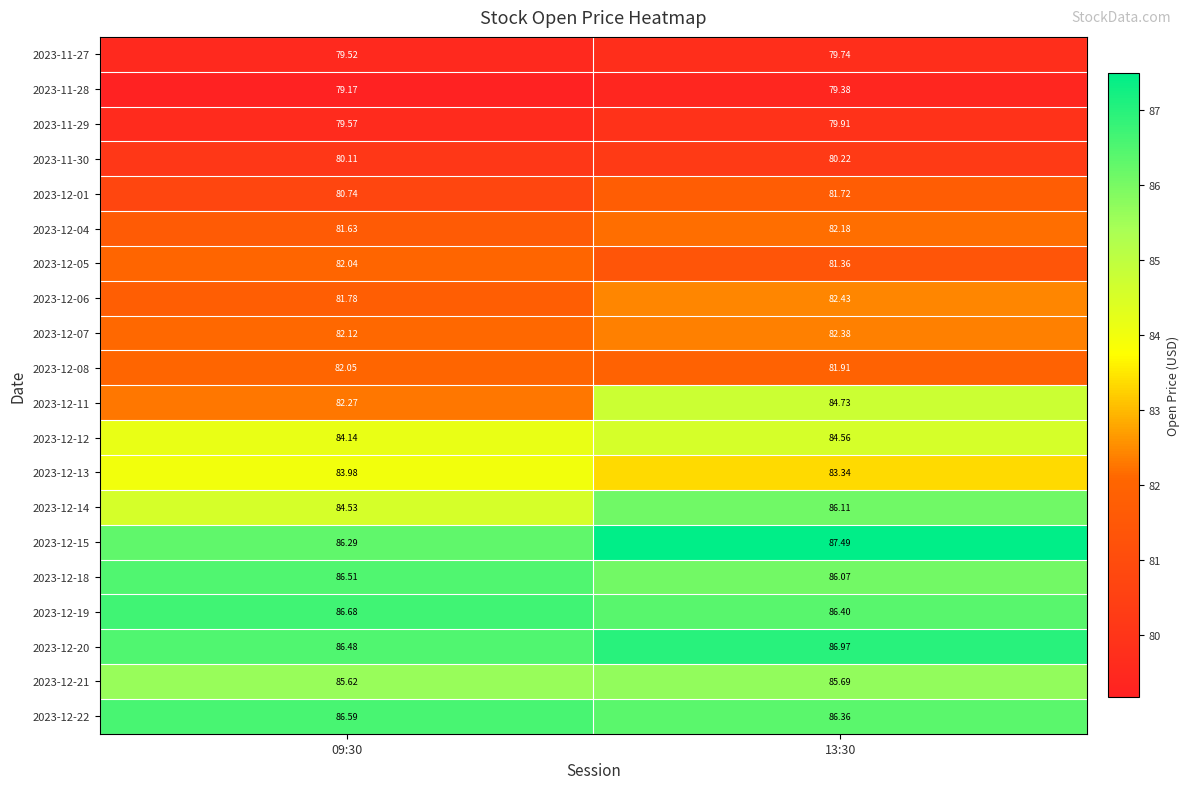

How many categories are shown in the chart?

2